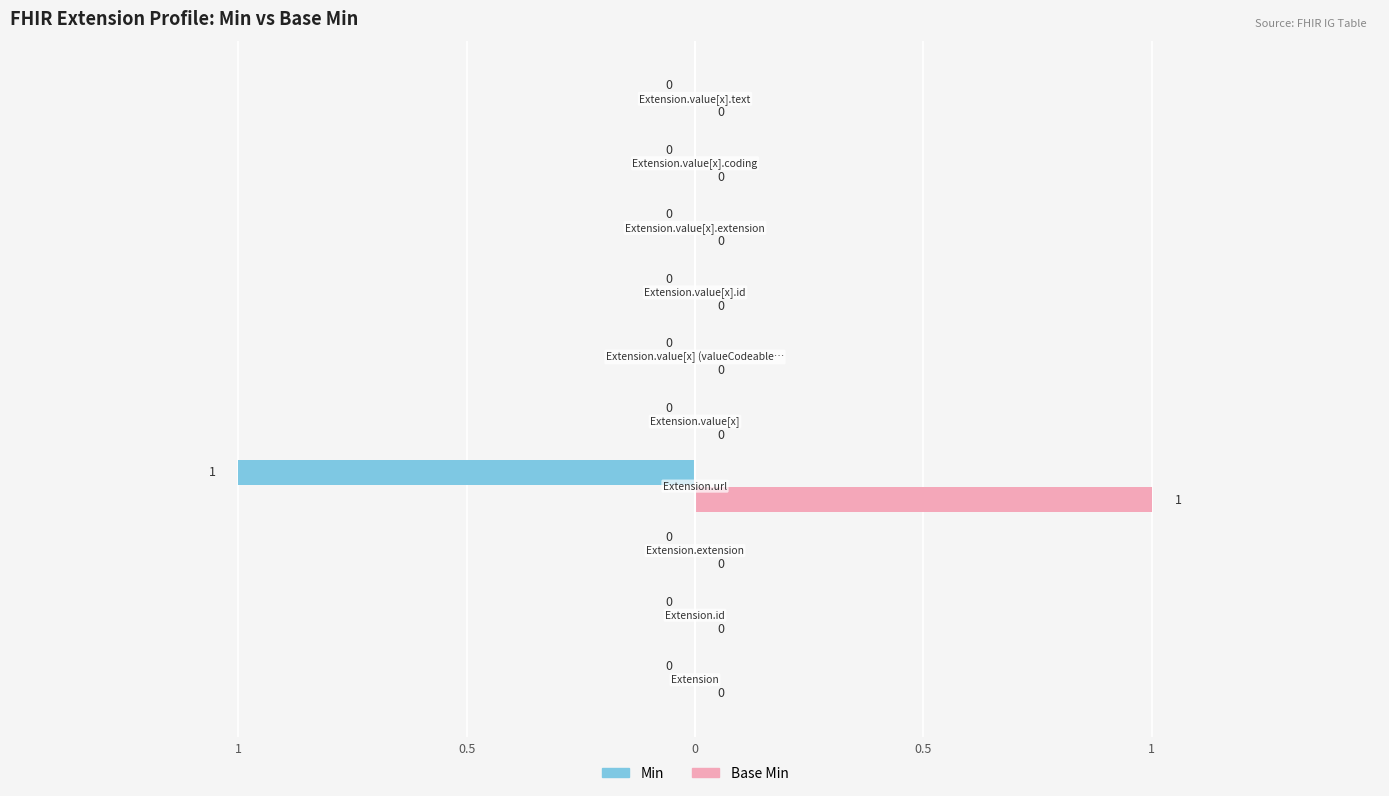

What are all the series names shown in the legend?

Min, Base Min